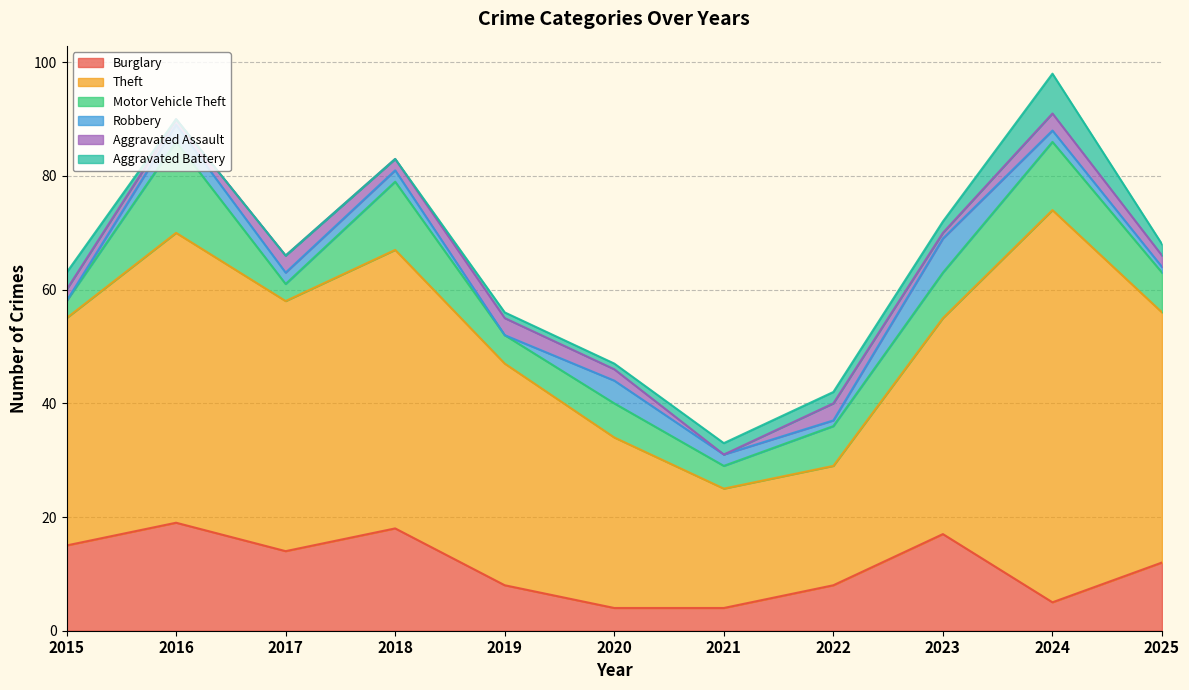

The value of Burglary at 2020 is 6. True or false?

False